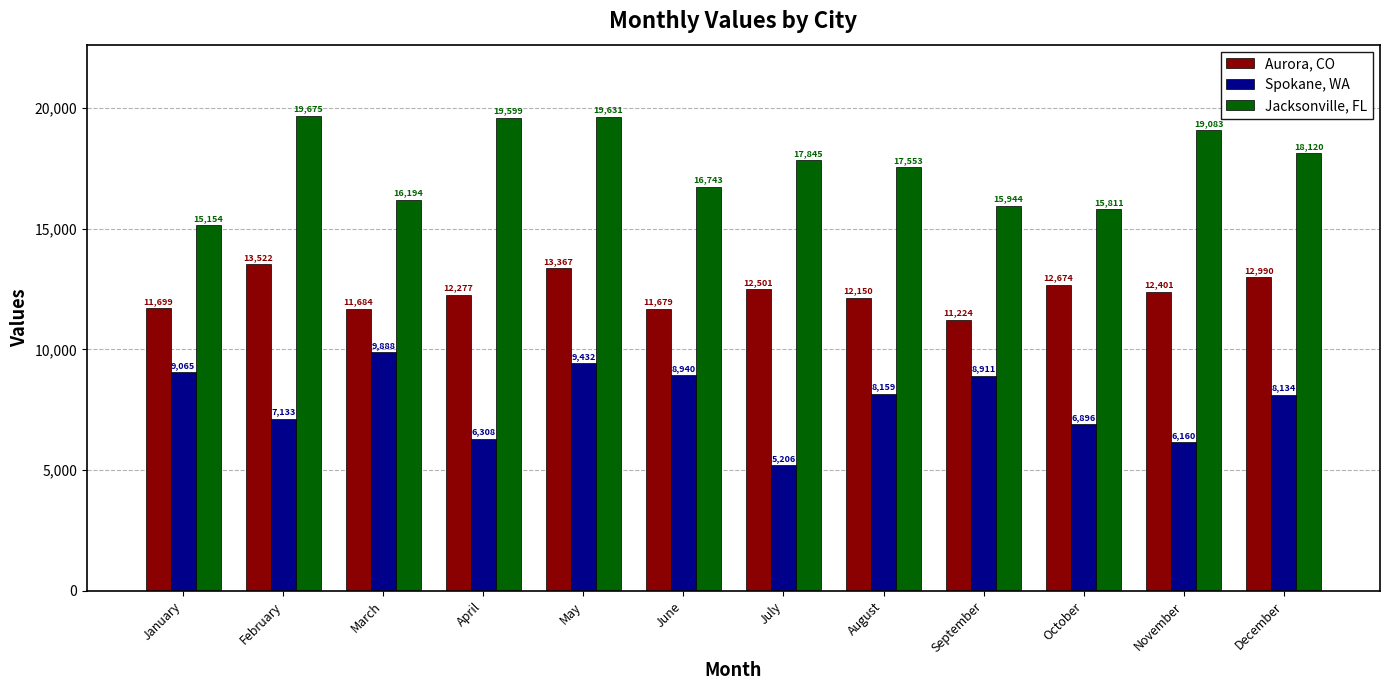

At which label does Spokane, WA reach its peak?

March